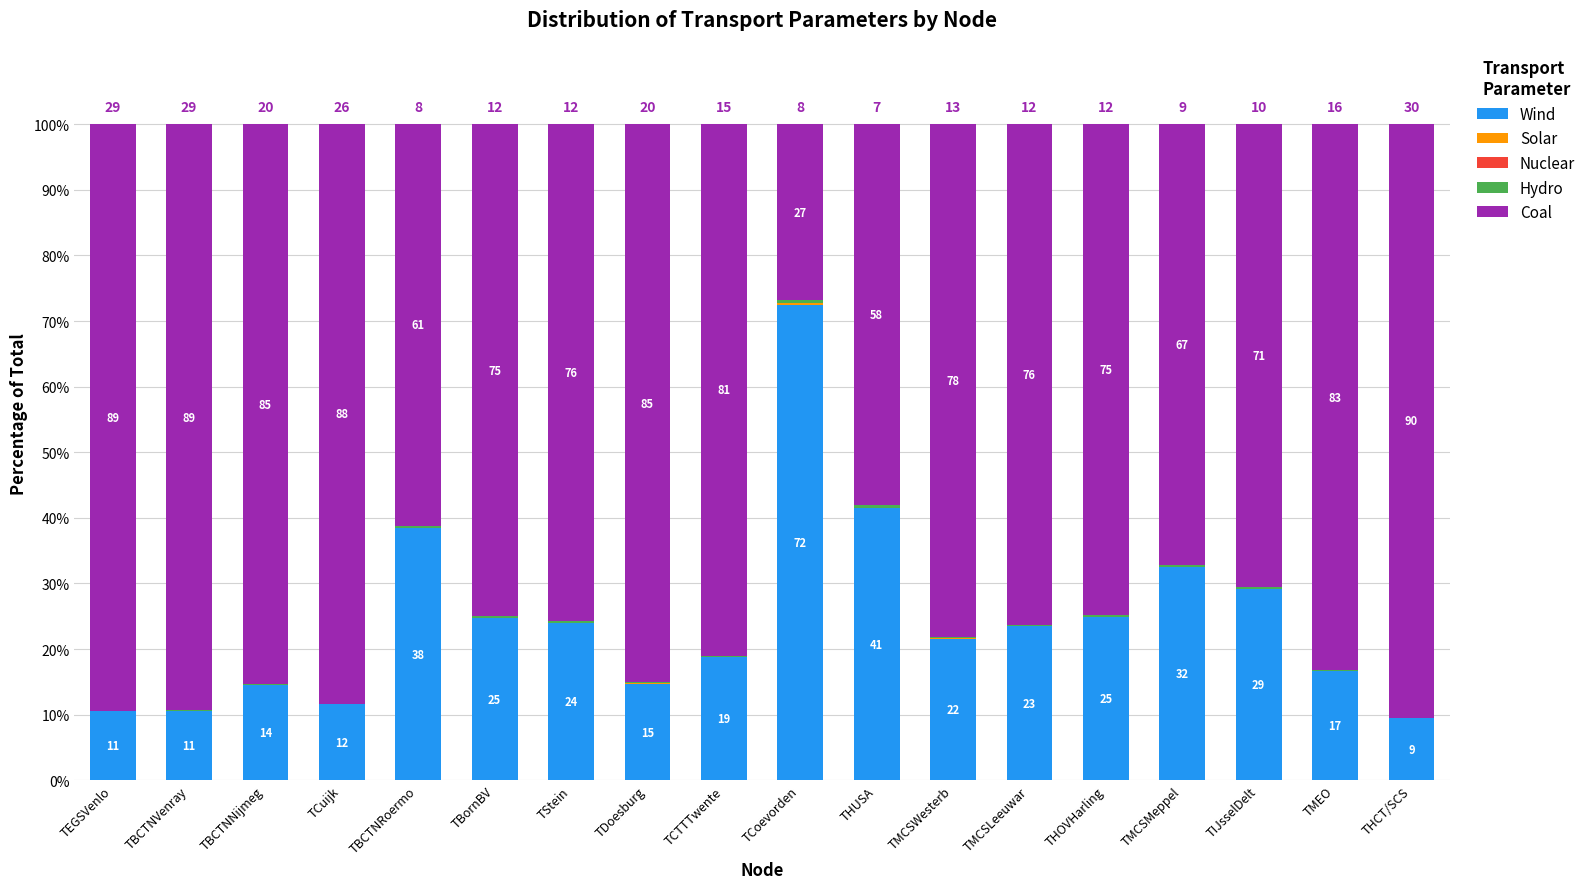

Does the chart contain stacked bars?

Yes